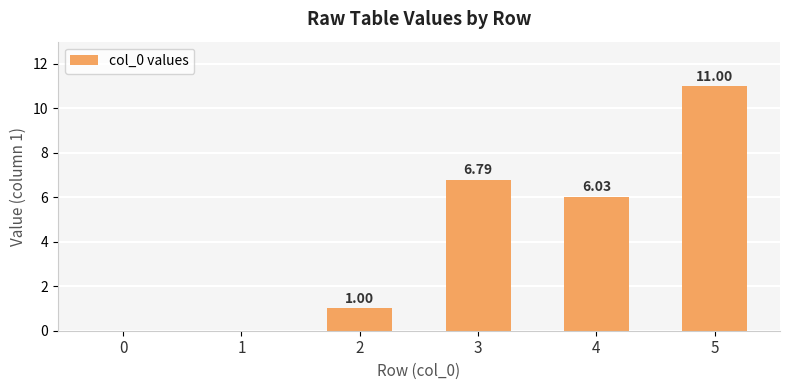

What is the average value?

4.1